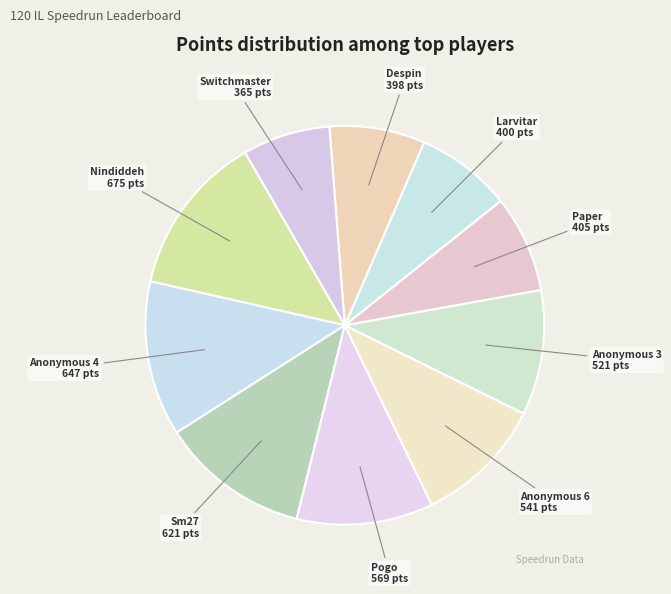

Count the number of slices in the pie.

10